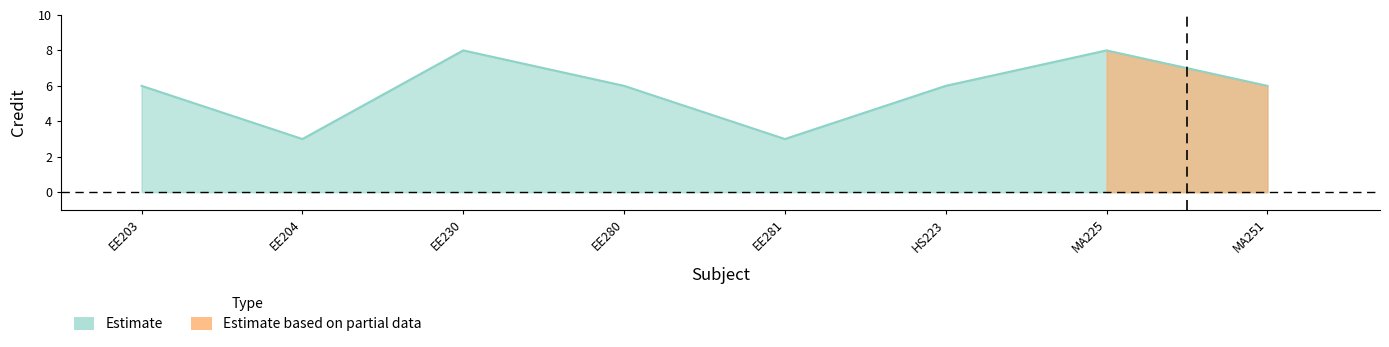

How many lines are shown in the chart?

1